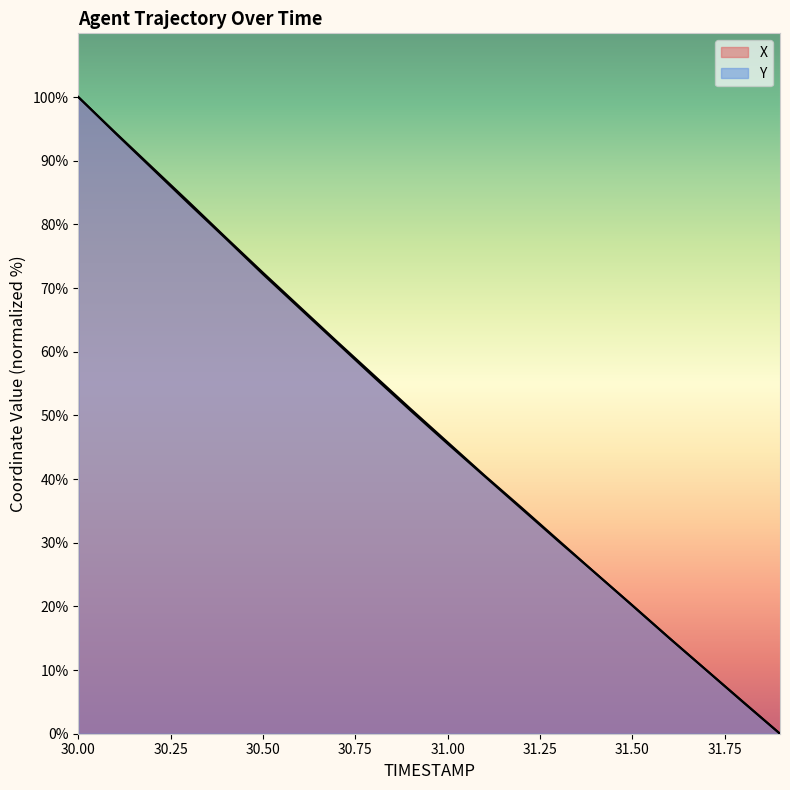

Which series has the widest spread of values?

X